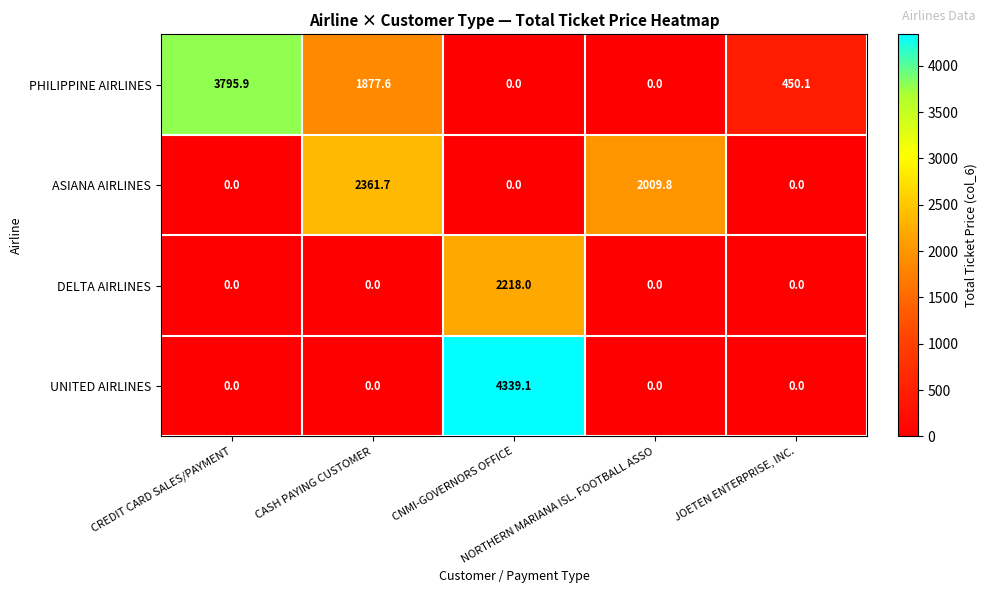

List the series in order of their peak value, lowest first.

DELTA AIRLINES, ASIANA AIRLINES, PHILIPPINE AIRLINES, UNITED AIRLINES